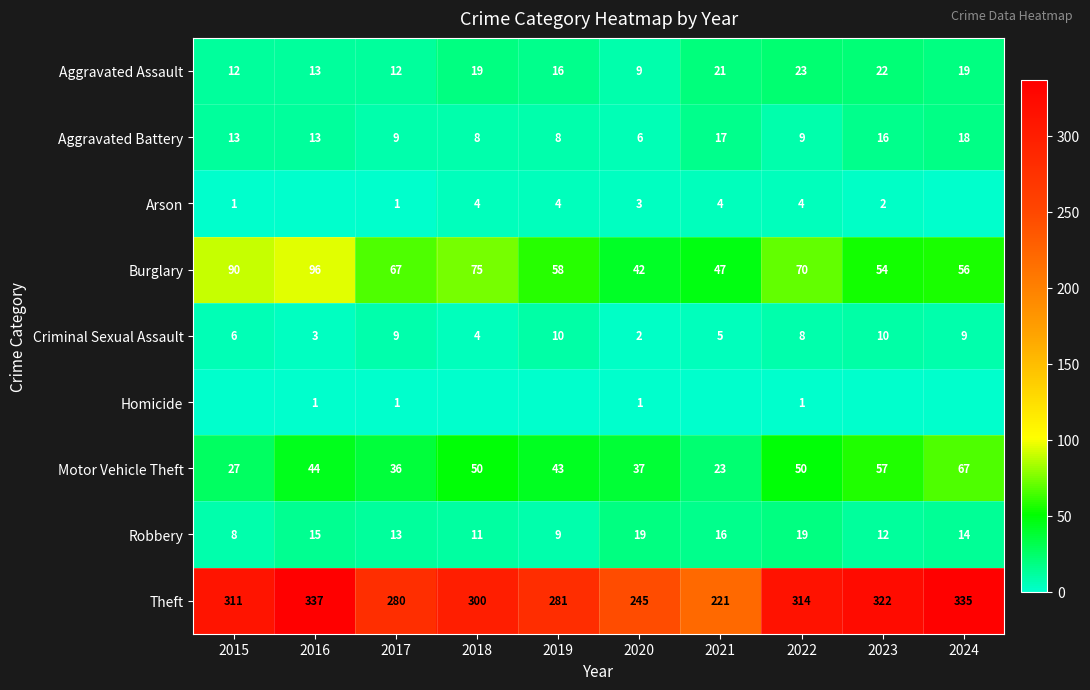

Which category has the highest value in the Aggravated Battery series?

2024